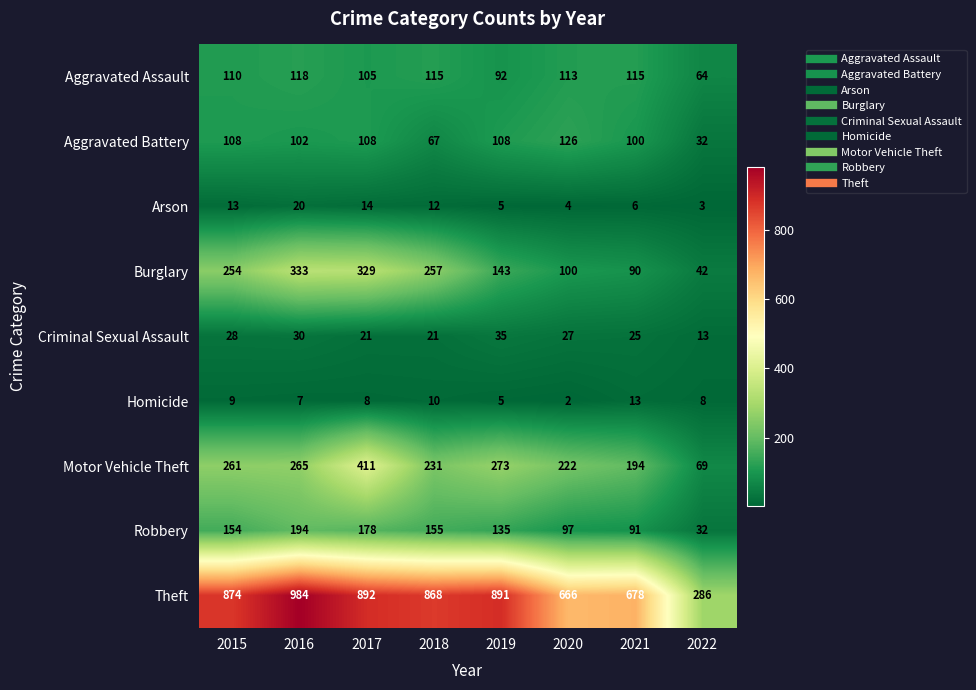

At which category is the sum across all series the highest?

2017